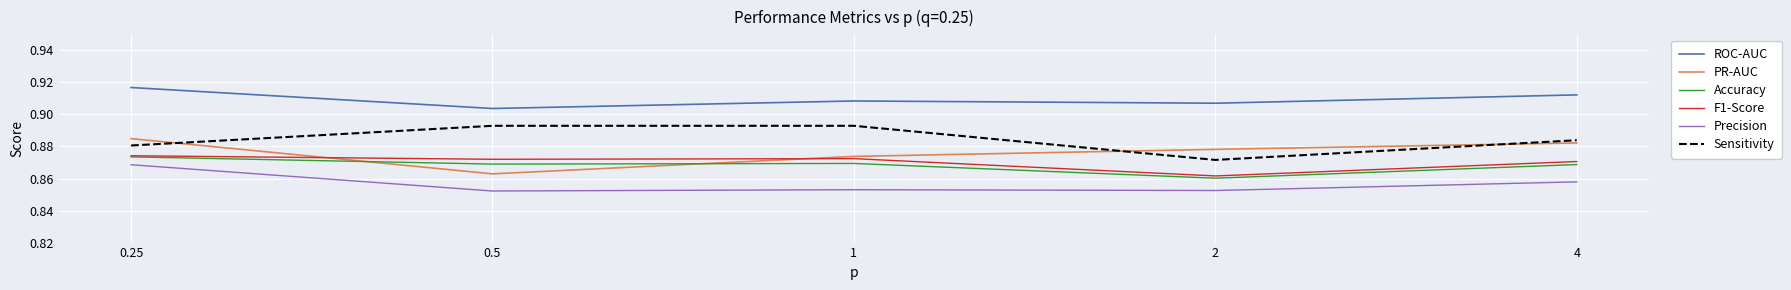

Does the chart have visible grid lines?

Yes